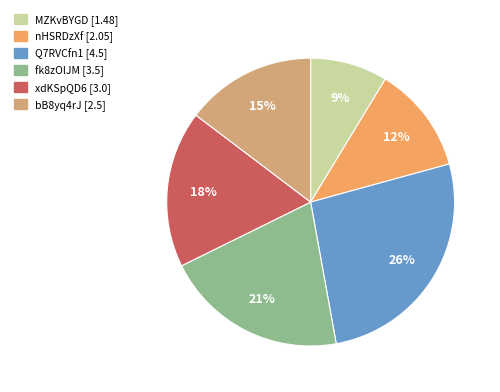

Is there a majority slice in this chart?

No